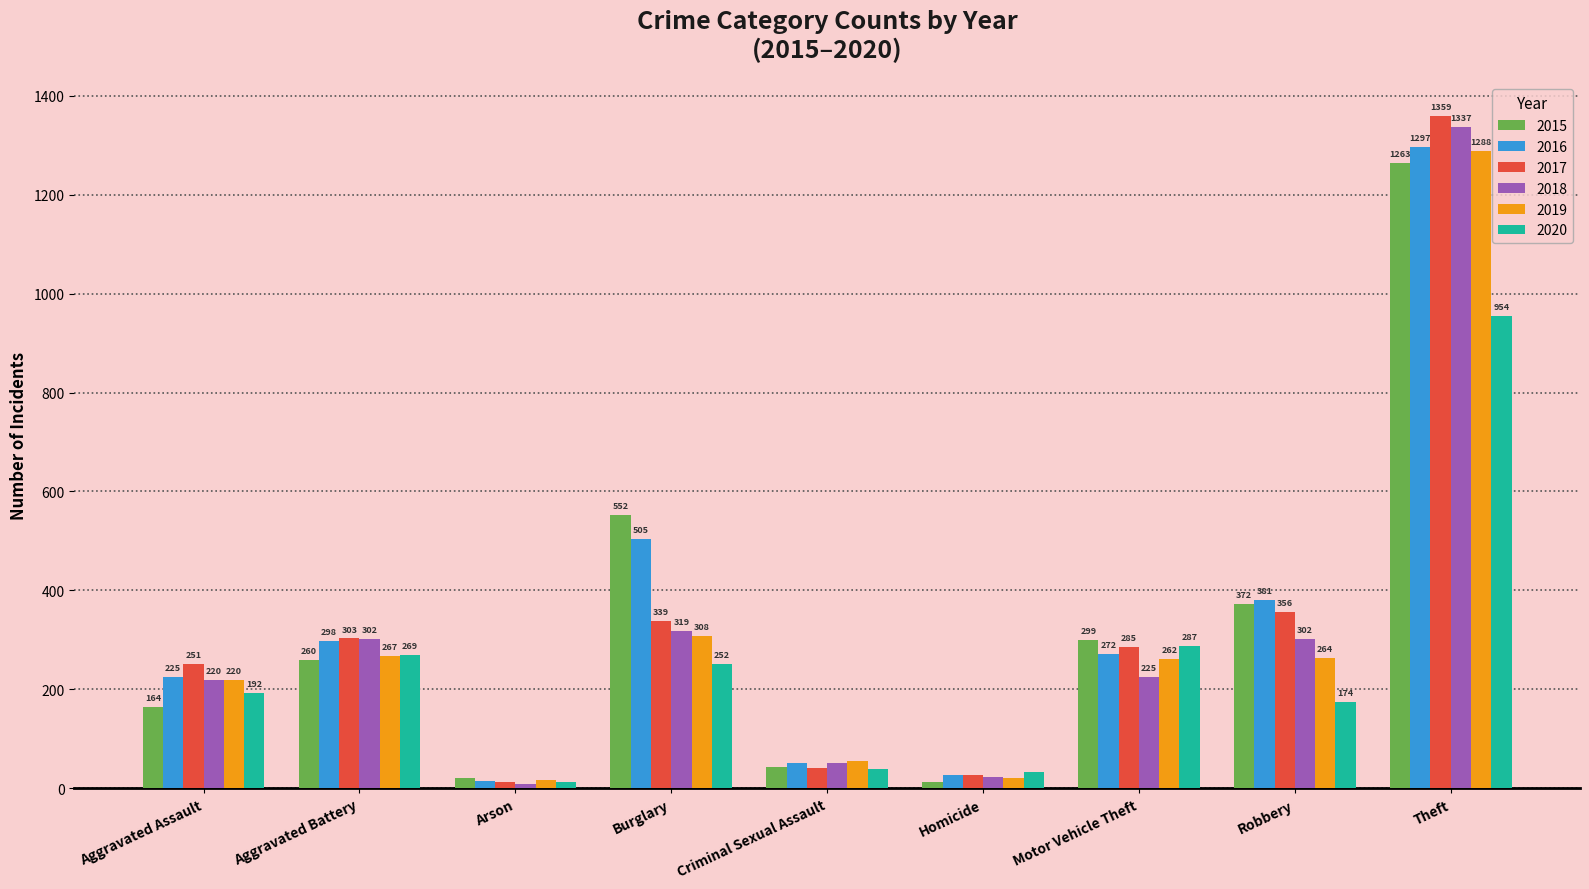

Which series has the largest total across all categories?

2016